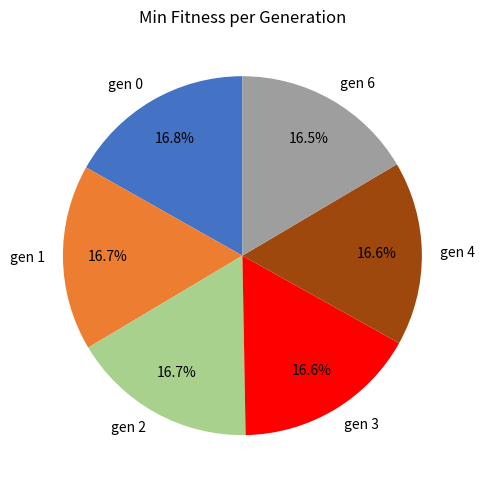

Count the number of slices in the pie.

6